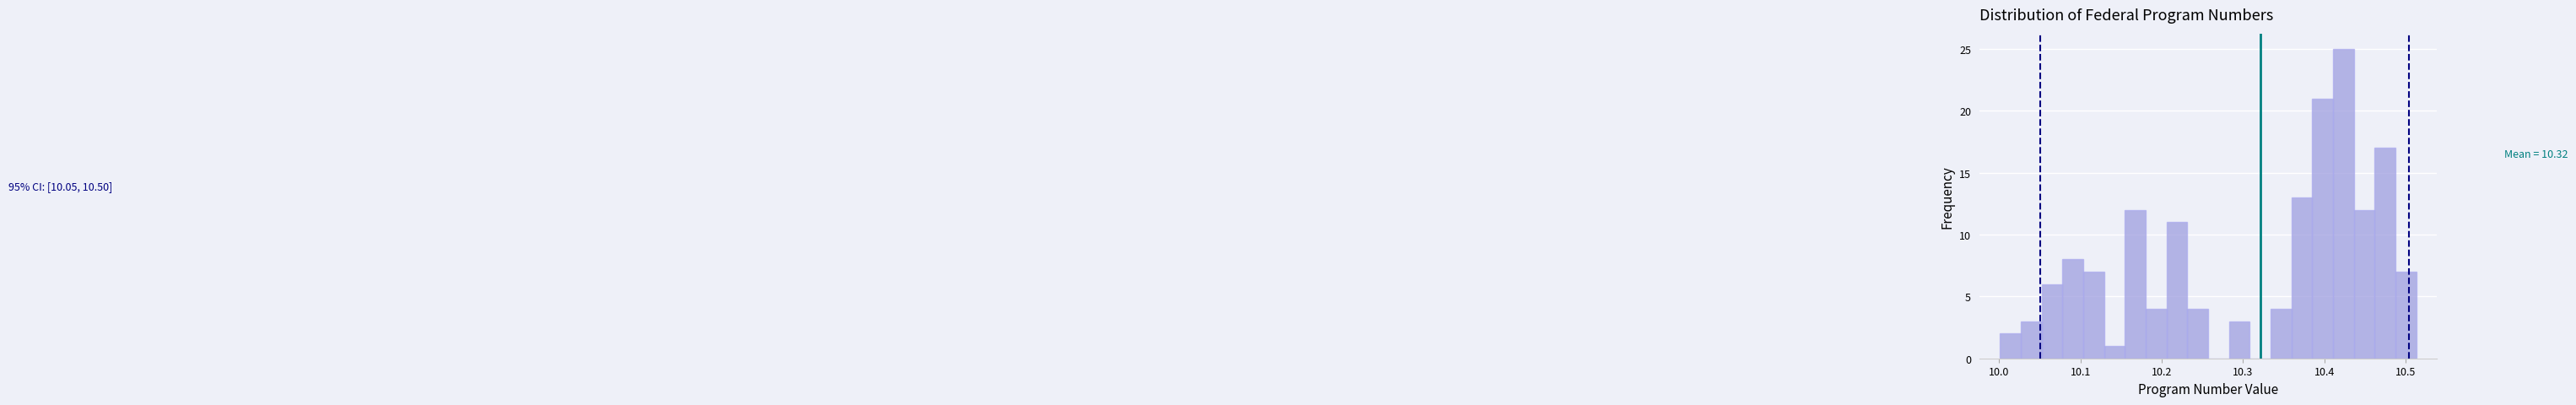

Read against the x-axis, roughly where is the centre of the tallest bar?

10.42